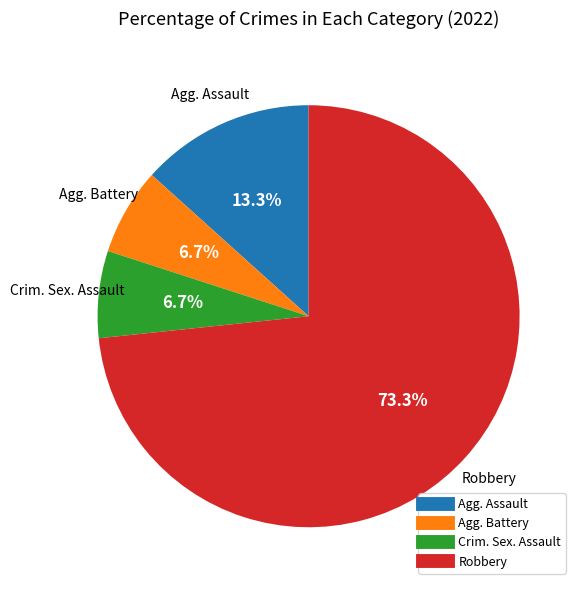

Is there any slice that represents more than half of the pie?

Yes